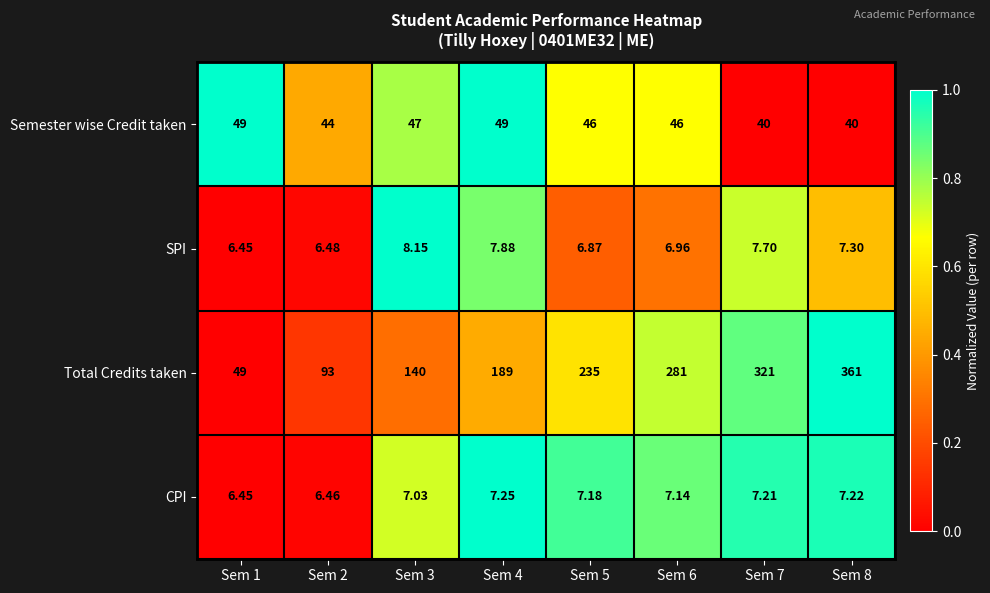

Is the value of SPI at Sem 8 greater than the value of Total Credits taken at Sem 4?

No